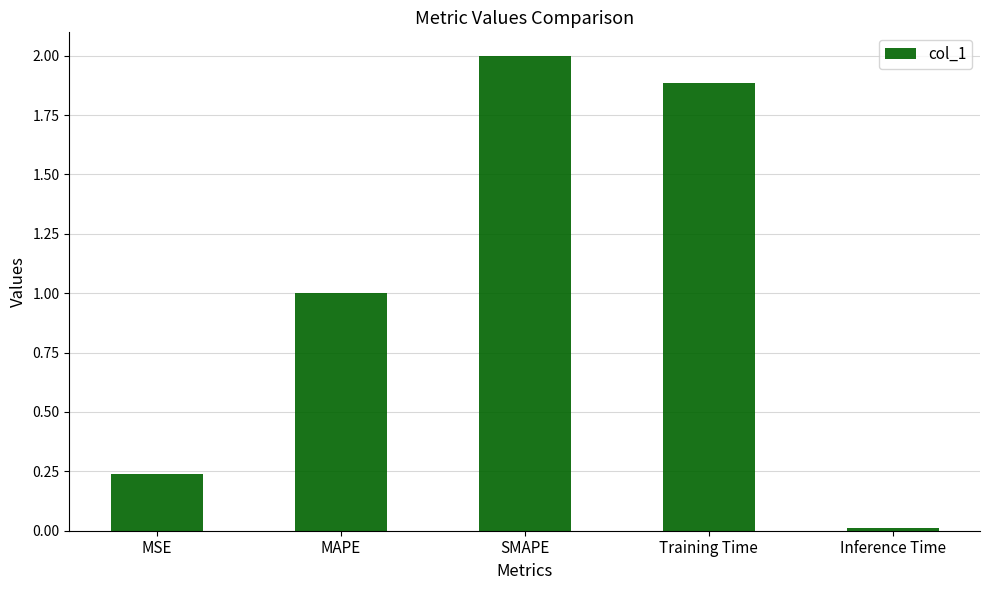

What position from the right is Inference Time?

1